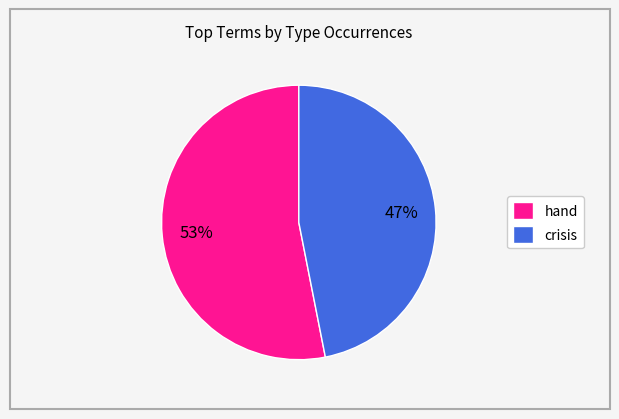

Approximately how many times larger is the value at hand compared to crisis?

1.1